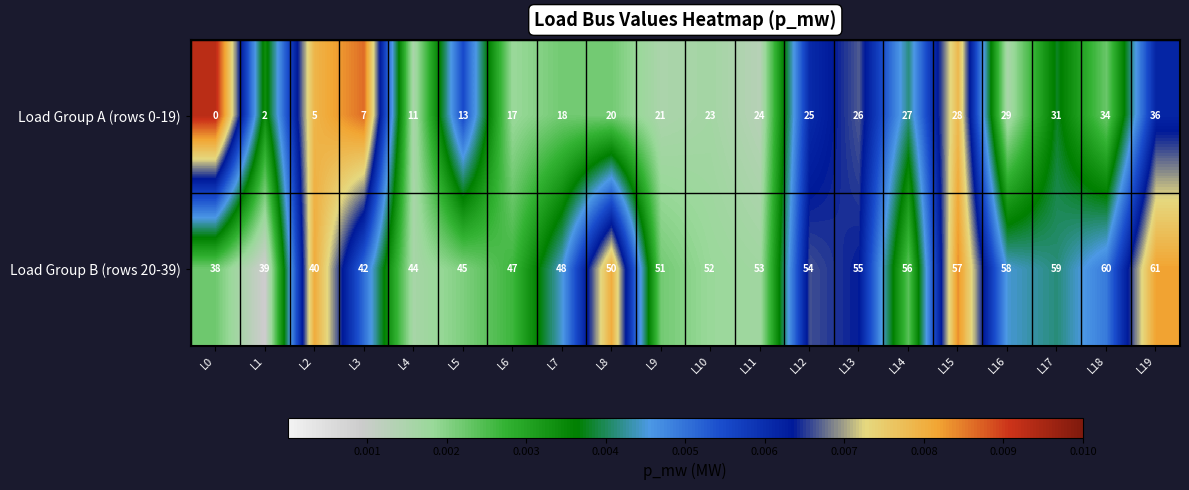

Is it true that Load Group B (rows 20-39) equals 29 at L7?

False